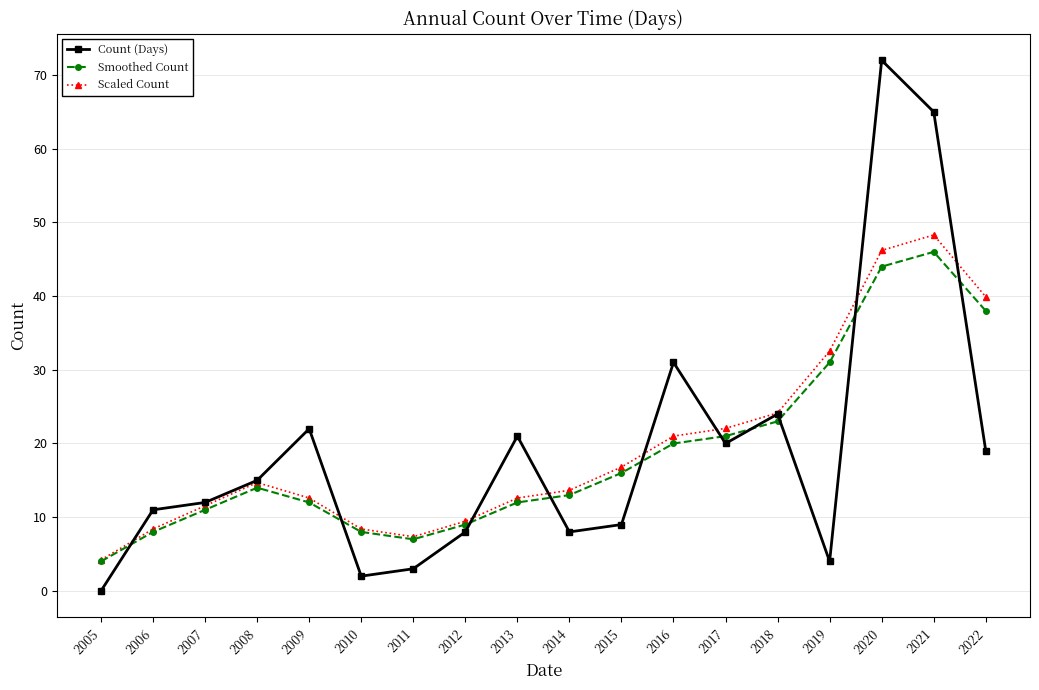

Is the value of Scaled Count at 2020 greater than the value of Count (Days) at 2014?

Yes